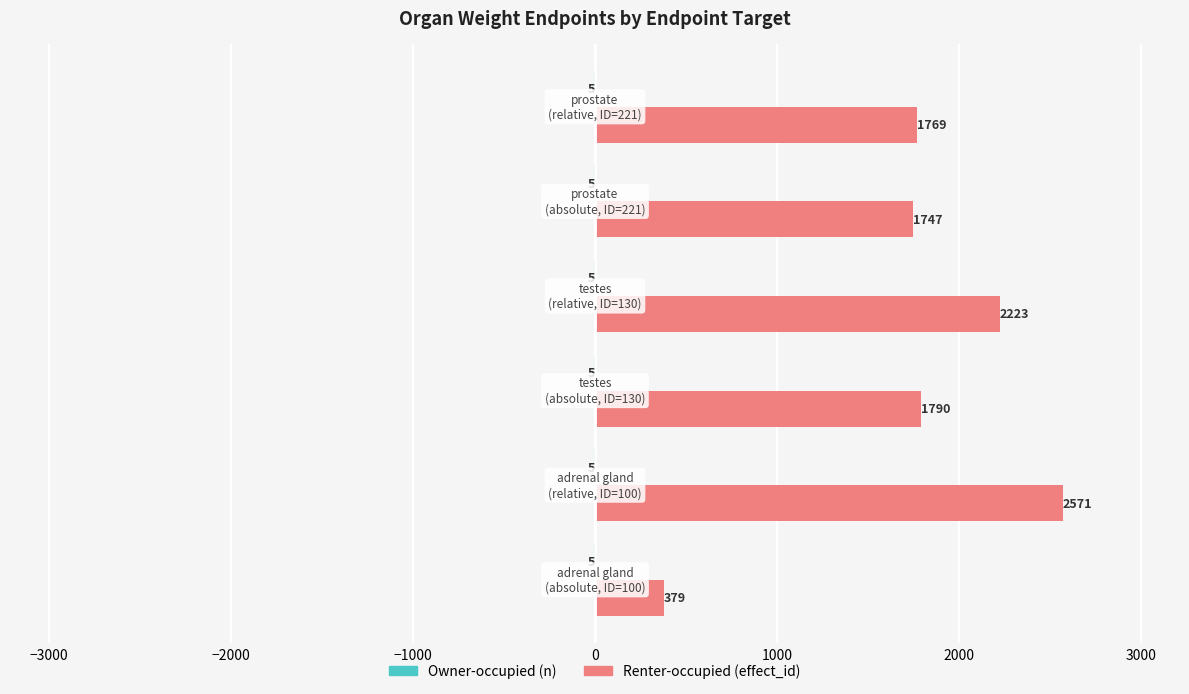

What is the maximum value shown in the chart?

2571